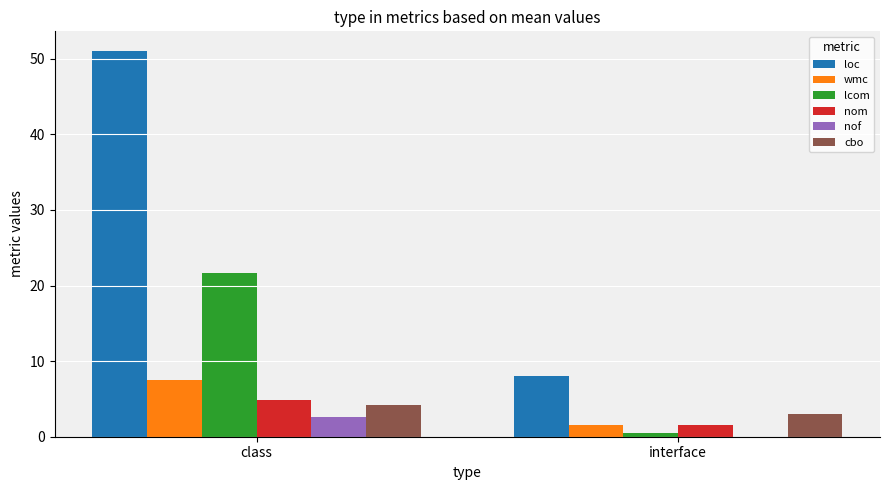

Count the number of data series in this chart.

6